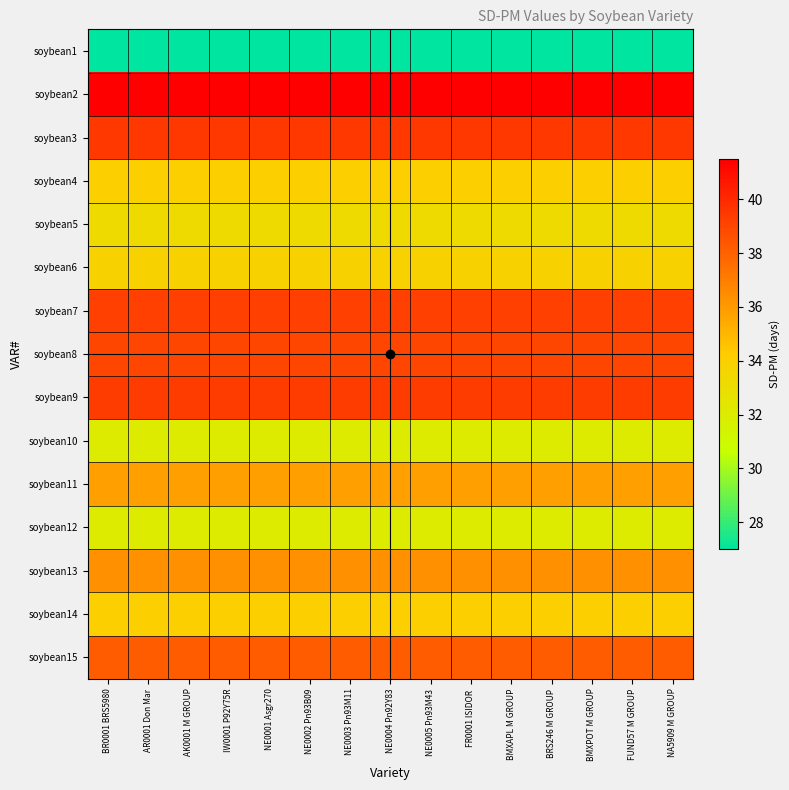

Reading right to left, list all the values displayed in this chart.

soybean1: NA5909 M GROUP=27.0	FUND57 M GROUP=27.0	BMXPOT M GROUP=27.0	BRS246 M GROUP=27.0	BMXAPL M GROUP=27.0	FR0001 ISIDOR =27.0	NE0005 Pn93M43=27.0	NE0004 Pn92Y83=27.0	NE0003 Pn93M11=27.0	NE0002 Pn93B09=27.0	NE0001 Asgr270=27.0	IW0001 P92Y75R=27.0	AK0001 M GROUP=27.0	AR0001 Don Mar=27.0	BR0001 BRS5980=27.0
soybean2: NA5909 M GROUP=41.5	FUND57 M GROUP=41.5	BMXPOT M GROUP=41.5	BRS246 M GROUP=41.5	BMXAPL M GROUP=41.5	FR0001 ISIDOR =41.5	NE0005 Pn93M43=41.5	NE0004 Pn92Y83=41.5	NE0003 Pn93M11=41.5	NE0002 Pn93B09=41.5	NE0001 Asgr270=41.5	IW0001 P92Y75R=41.5	AK0001 M GROUP=41.5	AR0001 Don Mar=41.5	BR0001 BRS5980=41.5
soybean3: NA5909 M GROUP=39.5	FUND57 M GROUP=39.5	BMXPOT M GROUP=39.5	BRS246 M GROUP=39.5	BMXAPL M GROUP=39.5	FR0001 ISIDOR =39.5	NE0005 Pn93M43=39.5	NE0004 Pn92Y83=39.5	NE0003 Pn93M11=39.5	NE0002 Pn93B09=39.5	NE0001 Asgr270=39.5	IW0001 P92Y75R=39.5	AK0001 M GROUP=39.5	AR0001 Don Mar=39.5	BR0001 BRS5980=39.5
soybean4: NA5909 M GROUP=34.0	FUND57 M GROUP=34.0	BMXPOT M GROUP=34.0	BRS246 M GROUP=34.0	BMXAPL M GROUP=34.0	FR0001 ISIDOR =34.0	NE0005 Pn93M43=34.0	NE0004 Pn92Y83=34.0	NE0003 Pn93M11=34.0	NE0002 Pn93B09=34.0	NE0001 Asgr270=34.0	IW0001 P92Y75R=34.0	AK0001 M GROUP=34.0	AR0001 Don Mar=34.0	BR0001 BRS5980=34.0
soybean5: NA5909 M GROUP=33.2	FUND57 M GROUP=33.2	BMXPOT M GROUP=33.2	BRS246 M GROUP=33.2	BMXAPL M GROUP=33.2	FR0001 ISIDOR =33.2	NE0005 Pn93M43=33.2	NE0004 Pn92Y83=33.2	NE0003 Pn93M11=33.2	NE0002 Pn93B09=33.2	NE0001 Asgr270=33.2	IW0001 P92Y75R=33.2	AK0001 M GROUP=33.2	AR0001 Don Mar=33.2	BR0001 BRS5980=33.2
soybean6: NA5909 M GROUP=33.8	FUND57 M GROUP=33.8	BMXPOT M GROUP=33.8	BRS246 M GROUP=33.8	BMXAPL M GROUP=33.8	FR0001 ISIDOR =33.8	NE0005 Pn93M43=33.8	NE0004 Pn92Y83=33.8	NE0003 Pn93M11=33.8	NE0002 Pn93B09=33.8	NE0001 Asgr270=33.8	IW0001 P92Y75R=33.8	AK0001 M GROUP=33.8	AR0001 Don Mar=33.8	BR0001 BRS5980=33.8
soybean7: NA5909 M GROUP=39.2	FUND57 M GROUP=39.2	BMXPOT M GROUP=39.2	BRS246 M GROUP=39.2	BMXAPL M GROUP=39.2	FR0001 ISIDOR =39.2	NE0005 Pn93M43=39.2	NE0004 Pn92Y83=39.2	NE0003 Pn93M11=39.2	NE0002 Pn93B09=39.2	NE0001 Asgr270=39.2	IW0001 P92Y75R=39.2	AK0001 M GROUP=39.2	AR0001 Don Mar=39.2	BR0001 BRS5980=39.2
soybean8: NA5909 M GROUP=39.0	FUND57 M GROUP=39.0	BMXPOT M GROUP=39.0	BRS246 M GROUP=39.0	BMXAPL M GROUP=39.0	FR0001 ISIDOR =39.0	NE0005 Pn93M43=39.0	NE0004 Pn92Y83=39.0	NE0003 Pn93M11=39.0	NE0002 Pn93B09=39.0	NE0001 Asgr270=39.0	IW0001 P92Y75R=39.0	AK0001 M GROUP=39.0	AR0001 Don Mar=39.0	BR0001 BRS5980=39.0
soybean9: NA5909 M GROUP=39.3	FUND57 M GROUP=39.3	BMXPOT M GROUP=39.3	BRS246 M GROUP=39.3	BMXAPL M GROUP=39.3	FR0001 ISIDOR =39.3	NE0005 Pn93M43=39.3	NE0004 Pn92Y83=39.3	NE0003 Pn93M11=39.3	NE0002 Pn93B09=39.3	NE0001 Asgr270=39.3	IW0001 P92Y75R=39.3	AK0001 M GROUP=39.3	AR0001 Don Mar=39.3	BR0001 BRS5980=39.3
soybean10: NA5909 M GROUP=32.0	FUND57 M GROUP=32.0	BMXPOT M GROUP=32.0	BRS246 M GROUP=32.0	BMXAPL M GROUP=32.0	FR0001 ISIDOR =32.0	NE0005 Pn93M43=32.0	NE0004 Pn92Y83=32.0	NE0003 Pn93M11=32.0	NE0002 Pn93B09=32.0	NE0001 Asgr270=32.0	IW0001 P92Y75R=32.0	AK0001 M GROUP=32.0	AR0001 Don Mar=32.0	BR0001 BRS5980=32.0
soybean11: NA5909 M GROUP=35.8	FUND57 M GROUP=35.8	BMXPOT M GROUP=35.8	BRS246 M GROUP=35.8	BMXAPL M GROUP=35.8	FR0001 ISIDOR =35.8	NE0005 Pn93M43=35.8	NE0004 Pn92Y83=35.8	NE0003 Pn93M11=35.8	NE0002 Pn93B09=35.8	NE0001 Asgr270=35.8	IW0001 P92Y75R=35.8	AK0001 M GROUP=35.8	AR0001 Don Mar=35.8	BR0001 BRS5980=35.8
soybean12: NA5909 M GROUP=32.0	FUND57 M GROUP=32.0	BMXPOT M GROUP=32.0	BRS246 M GROUP=32.0	BMXAPL M GROUP=32.0	FR0001 ISIDOR =32.0	NE0005 Pn93M43=32.0	NE0004 Pn92Y83=32.0	NE0003 Pn93M11=32.0	NE0002 Pn93B09=32.0	NE0001 Asgr270=32.0	IW0001 P92Y75R=32.0	AK0001 M GROUP=32.0	AR0001 Don Mar=32.0	BR0001 BRS5980=32.0
soybean13: NA5909 M GROUP=36.4	FUND57 M GROUP=36.4	BMXPOT M GROUP=36.4	BRS246 M GROUP=36.4	BMXAPL M GROUP=36.4	FR0001 ISIDOR =36.4	NE0005 Pn93M43=36.4	NE0004 Pn92Y83=36.4	NE0003 Pn93M11=36.4	NE0002 Pn93B09=36.4	NE0001 Asgr270=36.4	IW0001 P92Y75R=36.4	AK0001 M GROUP=36.4	AR0001 Don Mar=36.4	BR0001 BRS5980=36.4
soybean14: NA5909 M GROUP=34.0	FUND57 M GROUP=34.0	BMXPOT M GROUP=34.0	BRS246 M GROUP=34.0	BMXAPL M GROUP=34.0	FR0001 ISIDOR =34.0	NE0005 Pn93M43=34.0	NE0004 Pn92Y83=34.0	NE0003 Pn93M11=34.0	NE0002 Pn93B09=34.0	NE0001 Asgr270=34.0	IW0001 P92Y75R=34.0	AK0001 M GROUP=34.0	AR0001 Don Mar=34.0	BR0001 BRS5980=34.0
soybean15: NA5909 M GROUP=38.2	FUND57 M GROUP=38.2	BMXPOT M GROUP=38.2	BRS246 M GROUP=38.2	BMXAPL M GROUP=38.2	FR0001 ISIDOR =38.2	NE0005 Pn93M43=38.2	NE0004 Pn92Y83=38.2	NE0003 Pn93M11=38.2	NE0002 Pn93B09=38.2	NE0001 Asgr270=38.2	IW0001 P92Y75R=38.2	AK0001 M GROUP=38.2	AR0001 Don Mar=38.2	BR0001 BRS5980=38.2